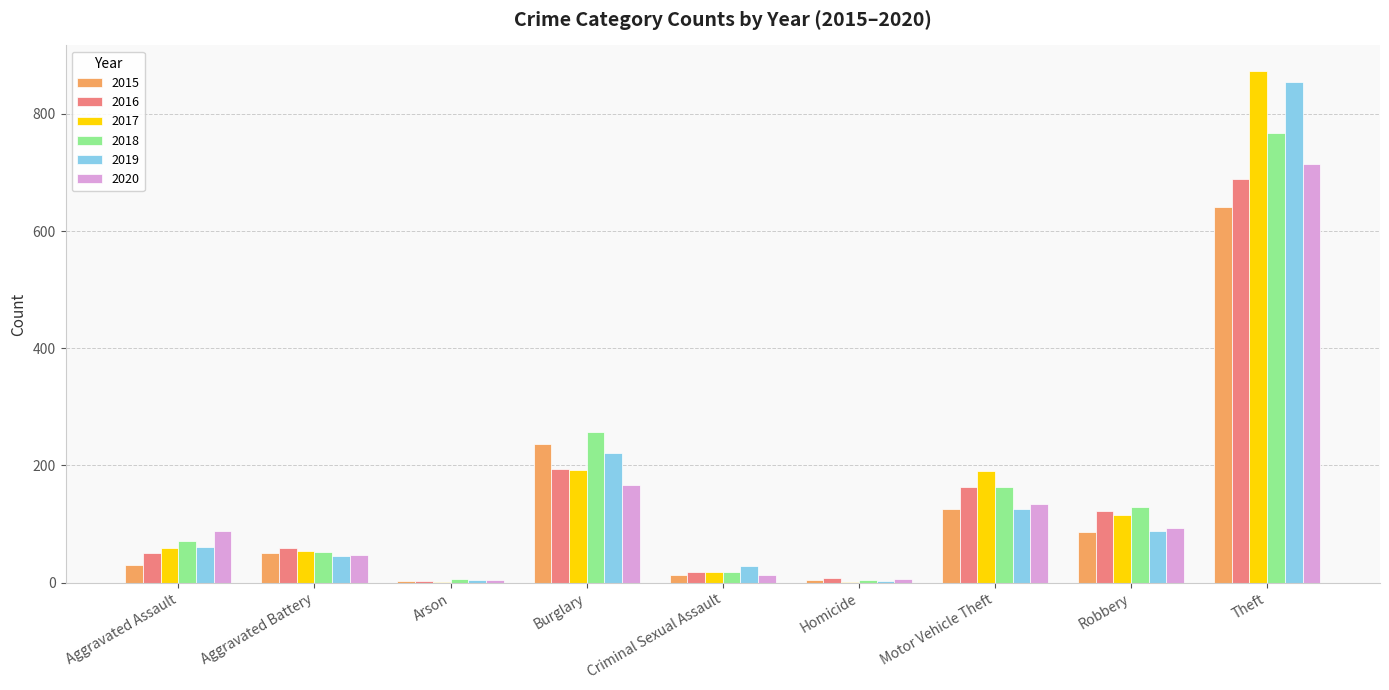

What is the maximum value for 2015?

641